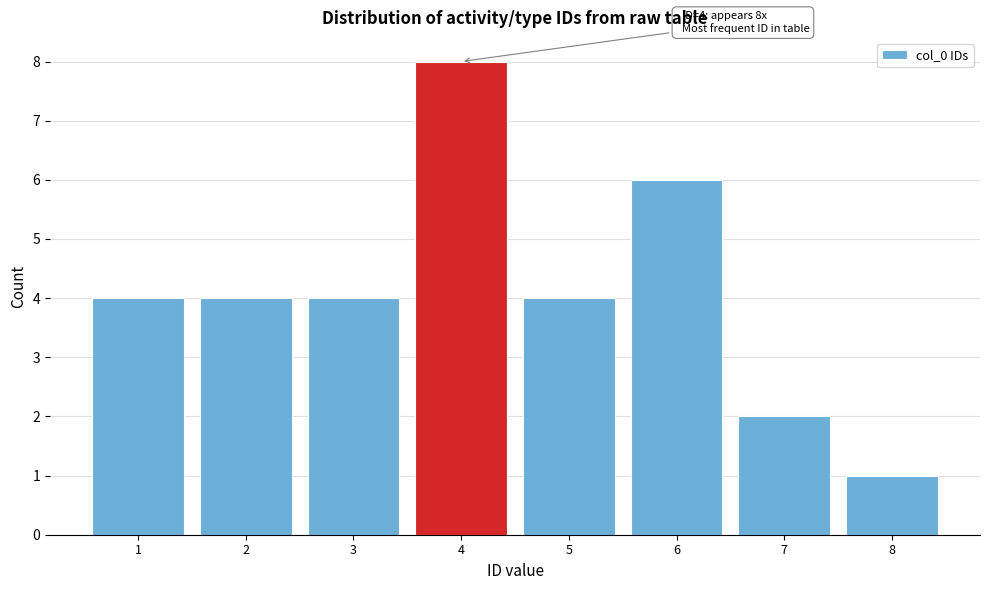

Over which range of the x-axis is the bar tallest?

3.5 to 4.5